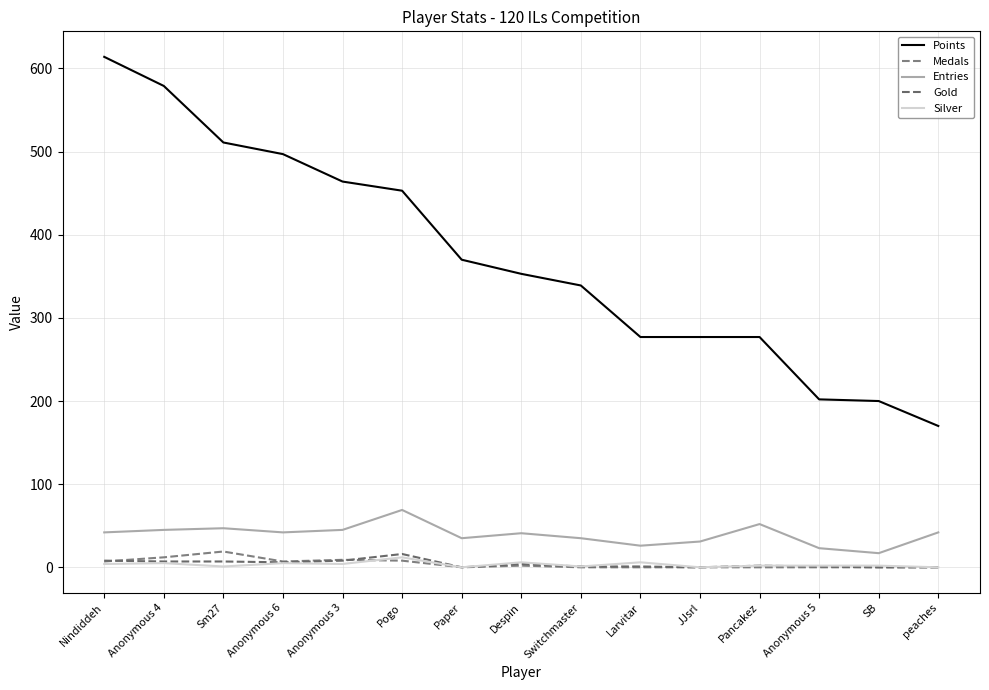

True or false: Points has more than 0 interior local peaks.

False